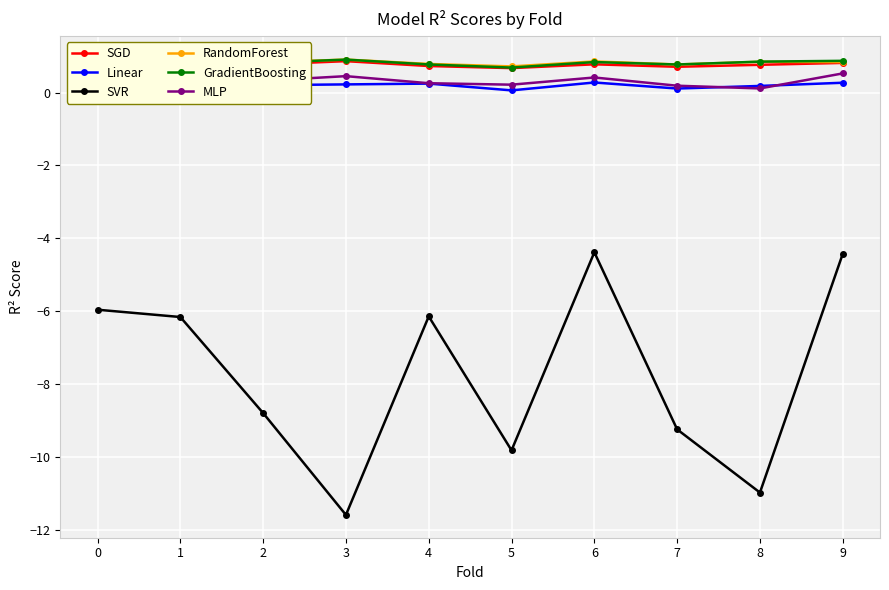

How many interior local valleys does the MLP series have?

3